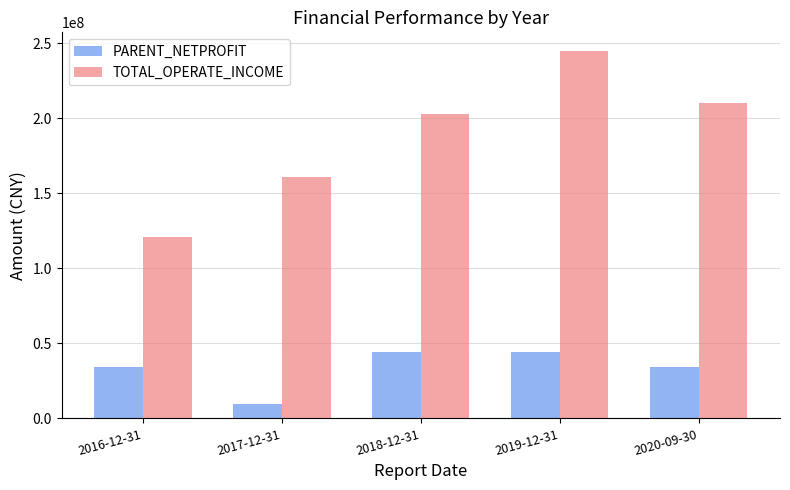

Rank the series by their average value, from lowest to highest.

PARENT_NETPROFIT, TOTAL_OPERATE_INCOME